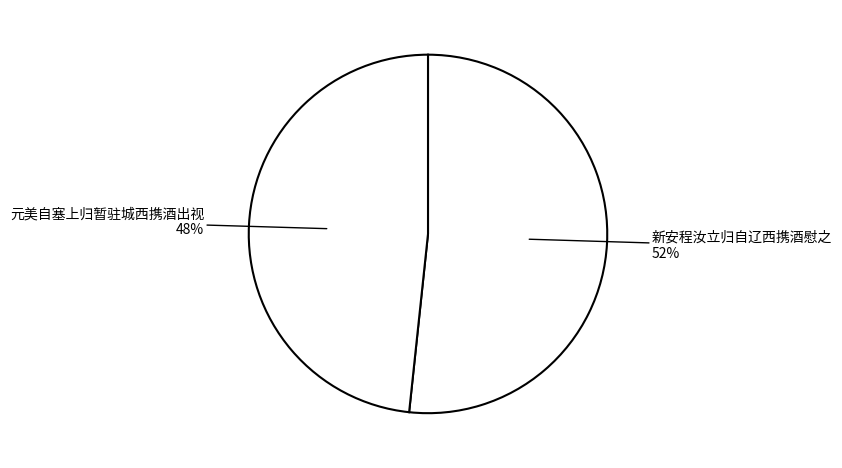

What is the ratio of the value at 元美自塞上归暂驻城西携酒出视 to the value at 新安程汝立归自辽西携酒慰之?

0.9